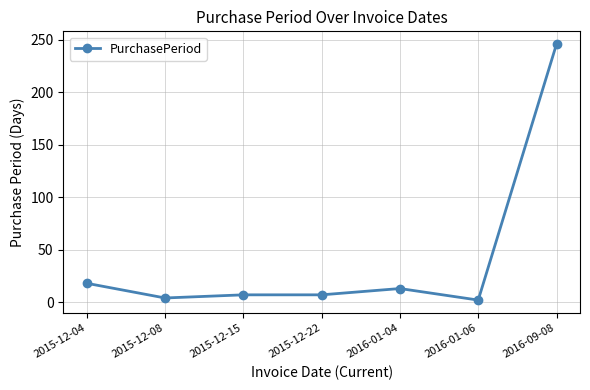

Count the number of categories in the chart.

7